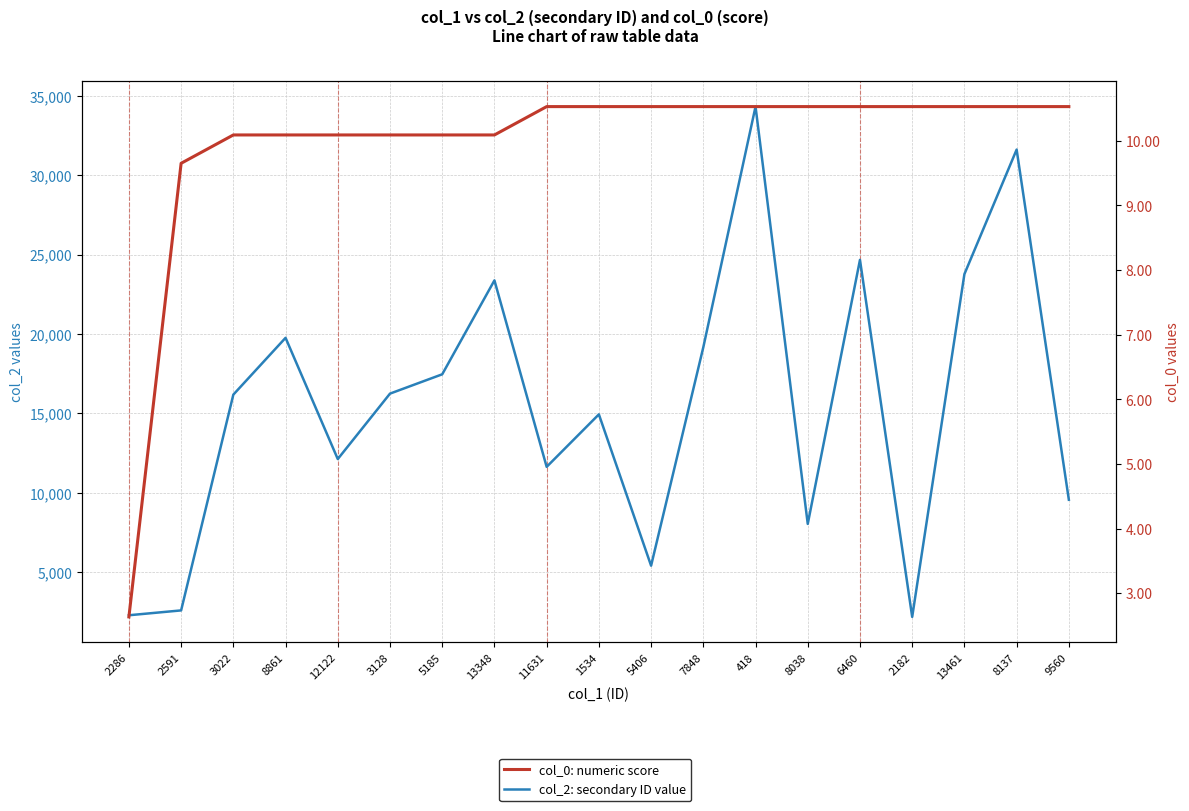

Does the chart have visible grid lines?

Yes